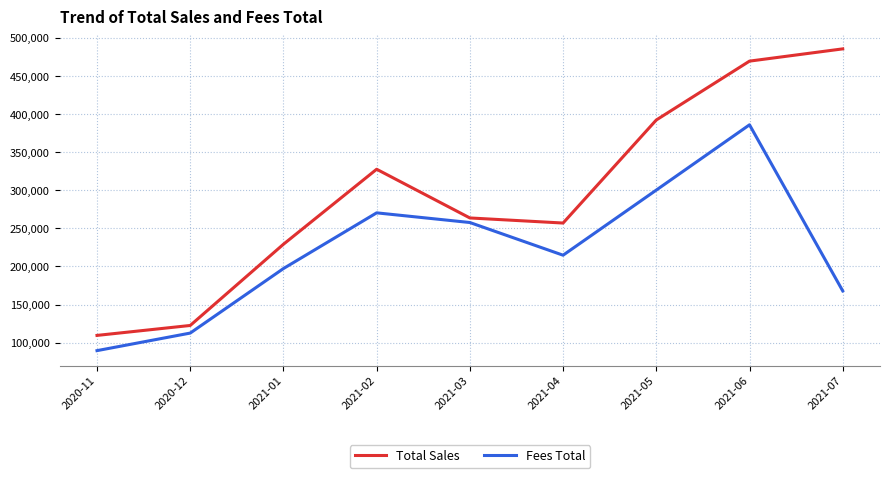

What is the spread (max minus min) of values at 2020-11?

20000